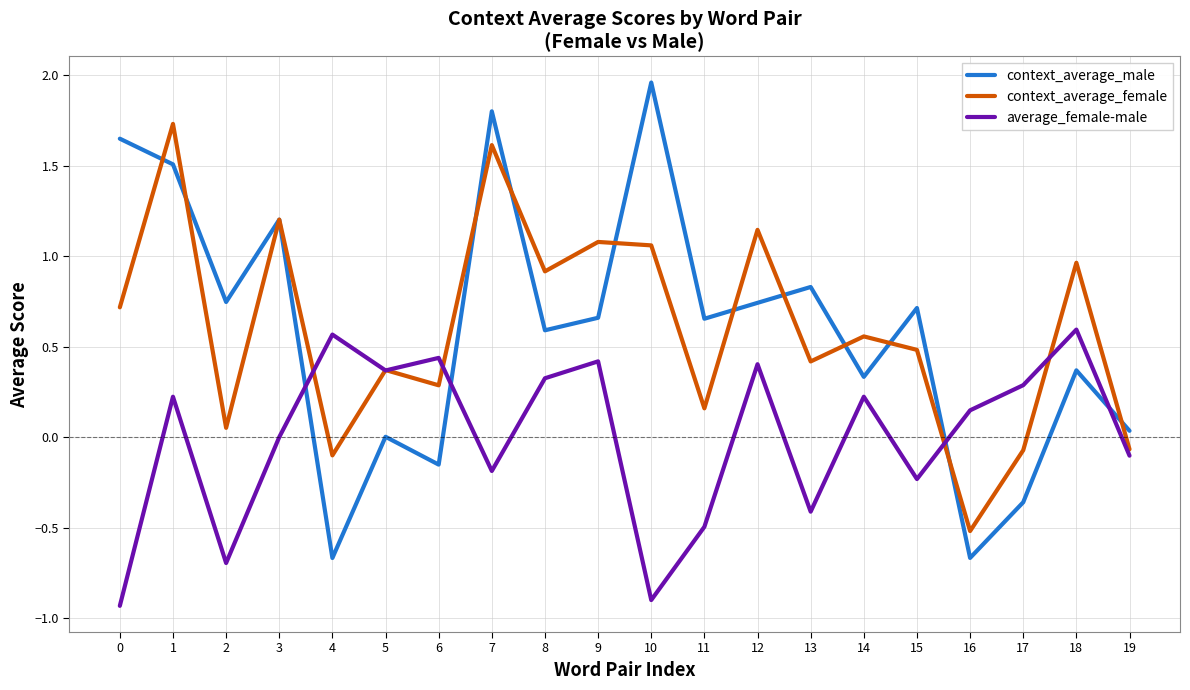

Which category has the highest value in the context_average_female series?

1